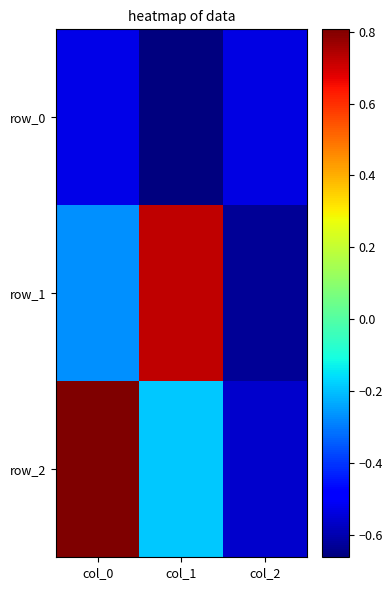

What is the minimum value for row_0?

-0.7